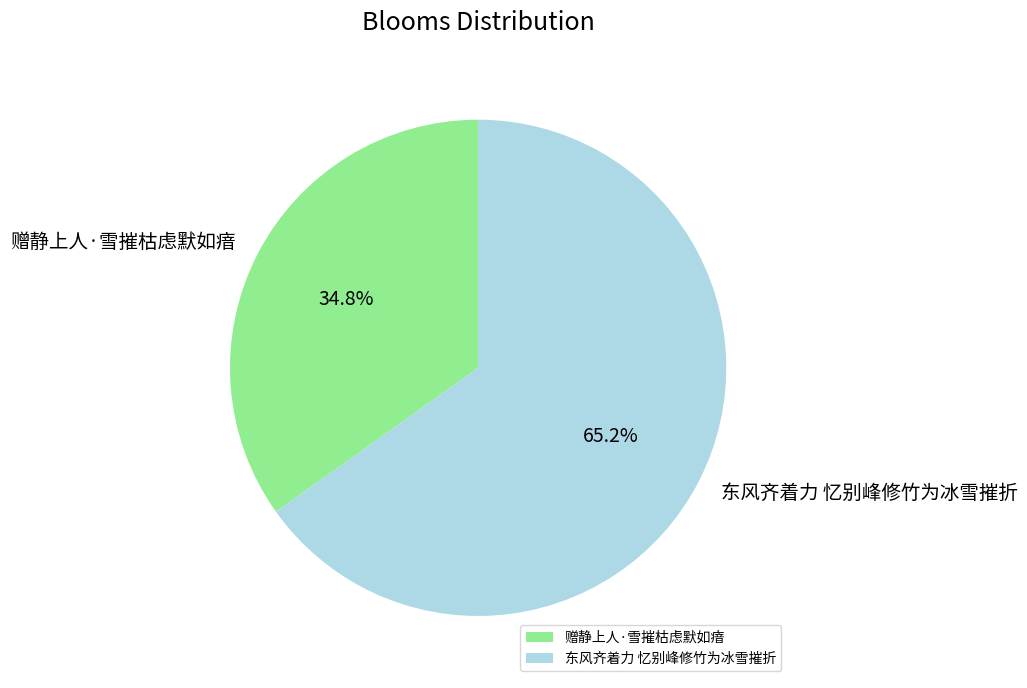

What is the smallest slice in the pie chart?

赠静上人·雪摧枯虑默如瘖